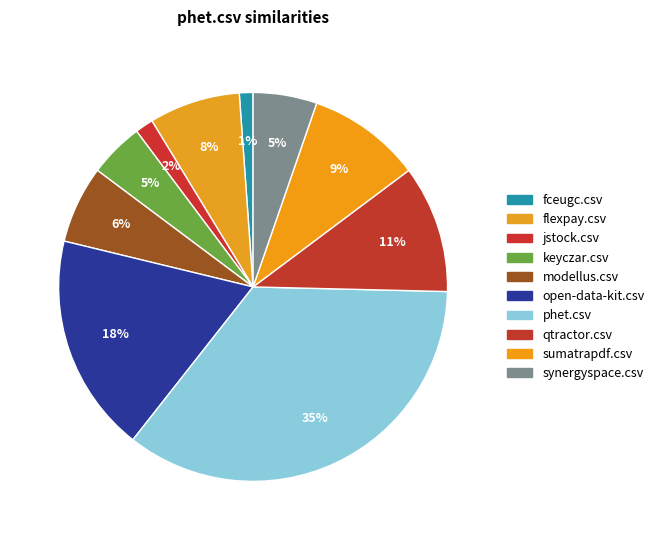

Count the number of slices in the pie.

10